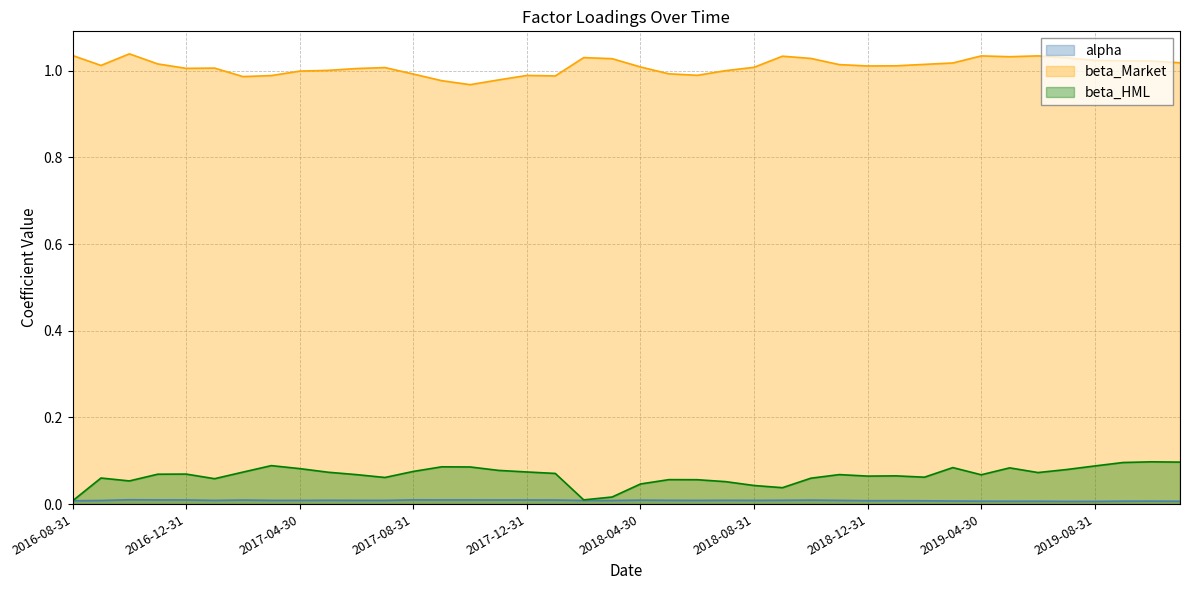

What is the difference between the maximum and minimum values in the beta_Market series?

0.1